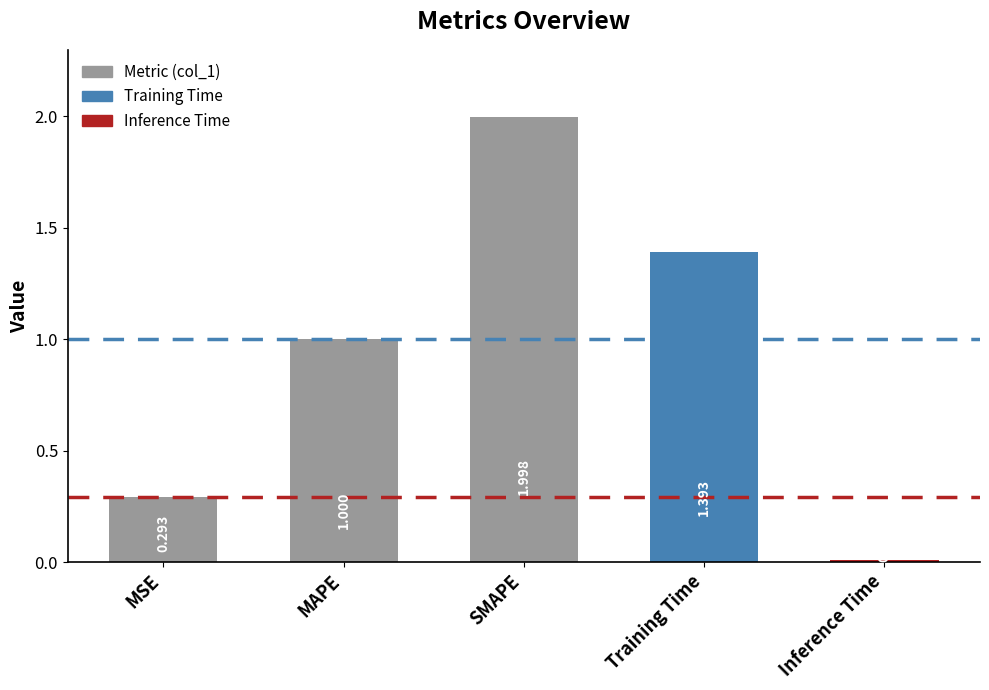

What position from the left is Training Time?

4